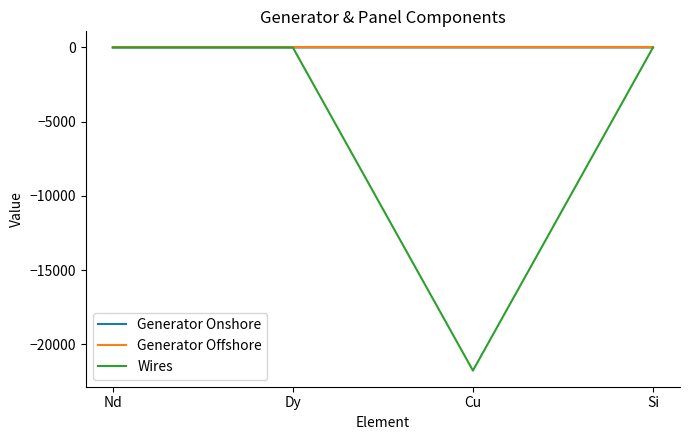

What is the sum of the Wires values at Dy and Cu?

-21763.7